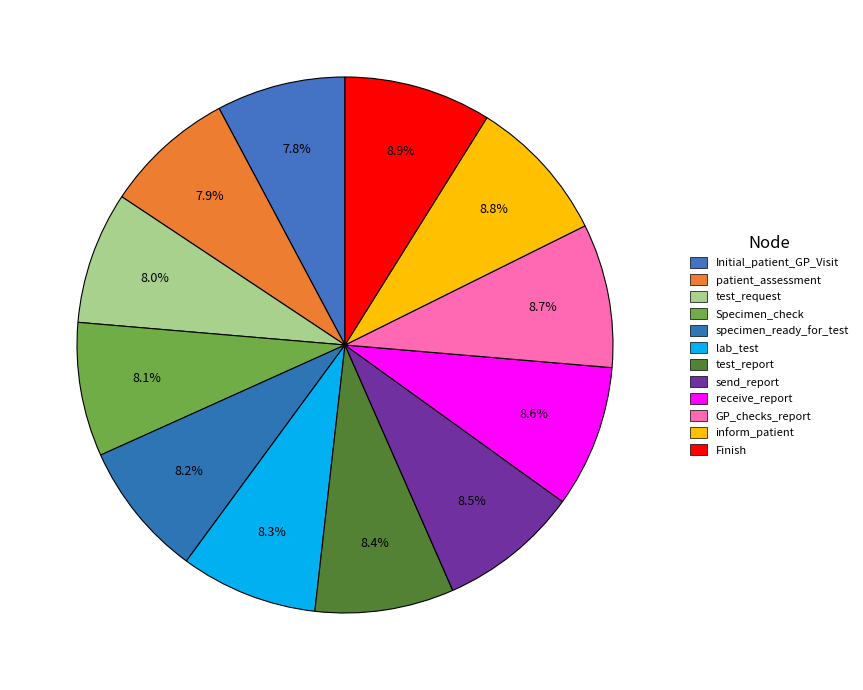

Approximately how many times larger is the value at inform_patient compared to specimen_ready_for_test?

1.1